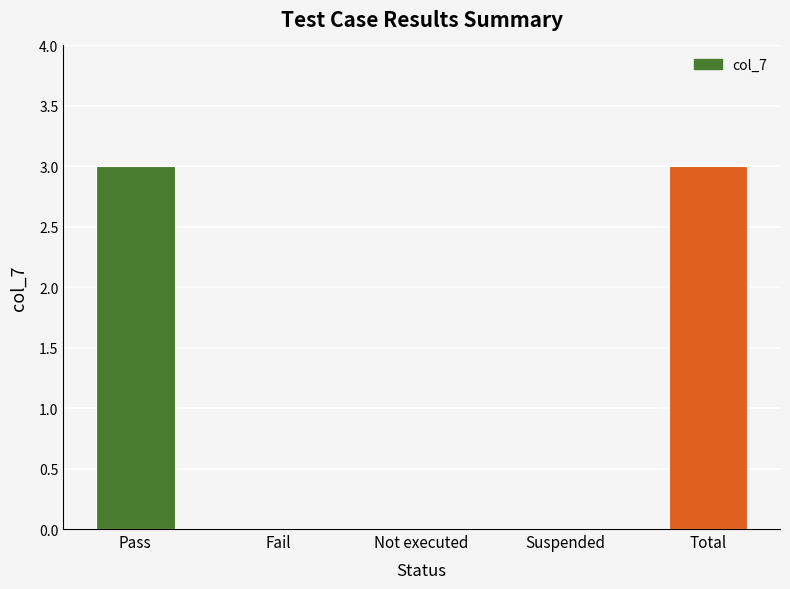

The chart shows a value of 0 at Fail. True or false?

True